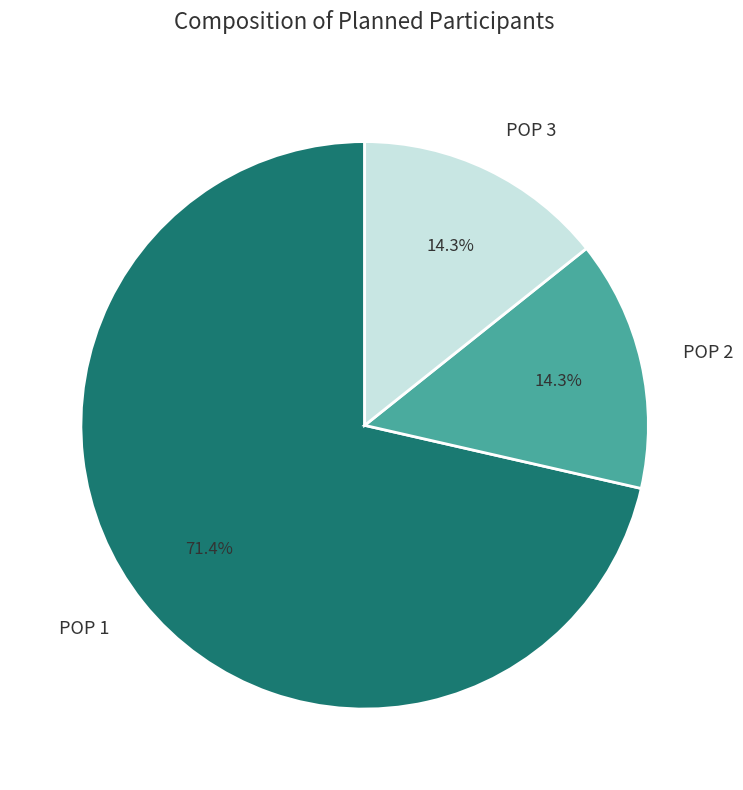

What percentage is the POP 3 slice, to the nearest percent?

14%